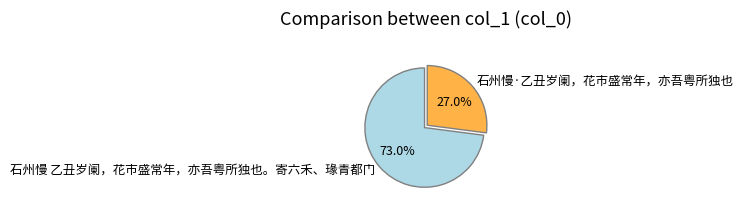

To the nearest percent, what is the difference between the 石州慢·乙丑岁阑，花市盛常年，亦吾粤所独也 and 石州慢 乙丑岁阑，花市盛常年，亦吾粤所独也。寄六禾、瑑青都门 slice percentages?

46%